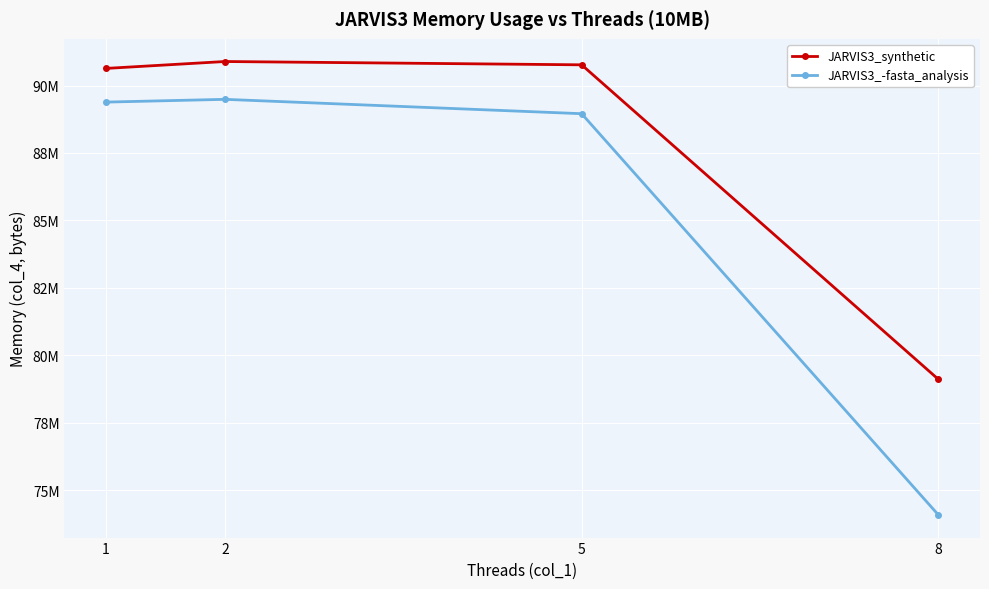

True or false: JARVIS3_-fasta_analysis has a value of 88954880 at 5.

True